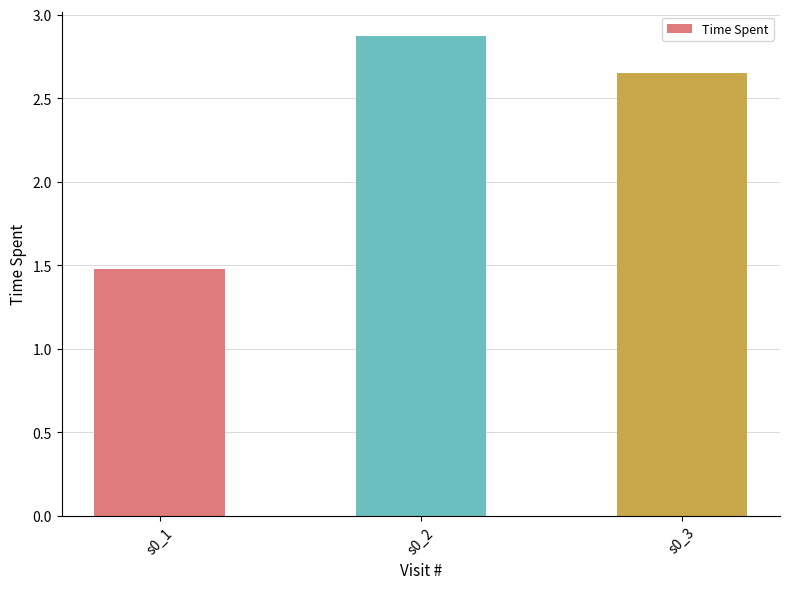

At which category does the chart reach its peak across all series?

s0_2